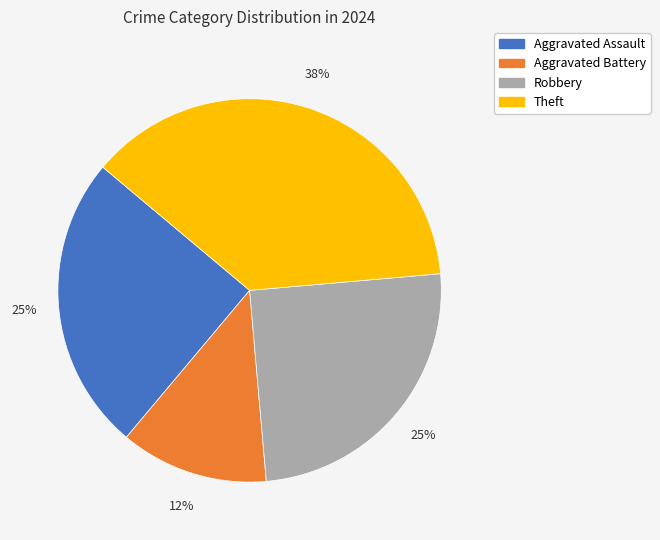

Between Robbery and Theft, which is larger?

Theft